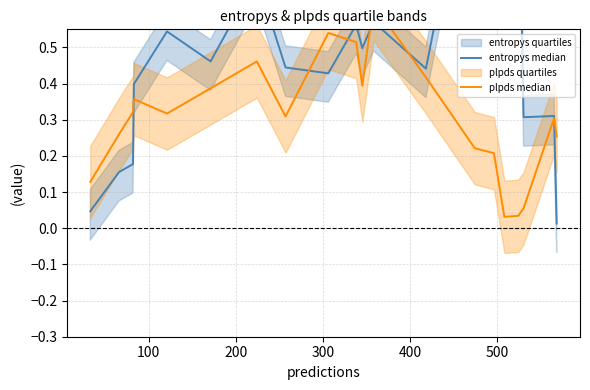

At how many categories does at least one series exceed 0?

20